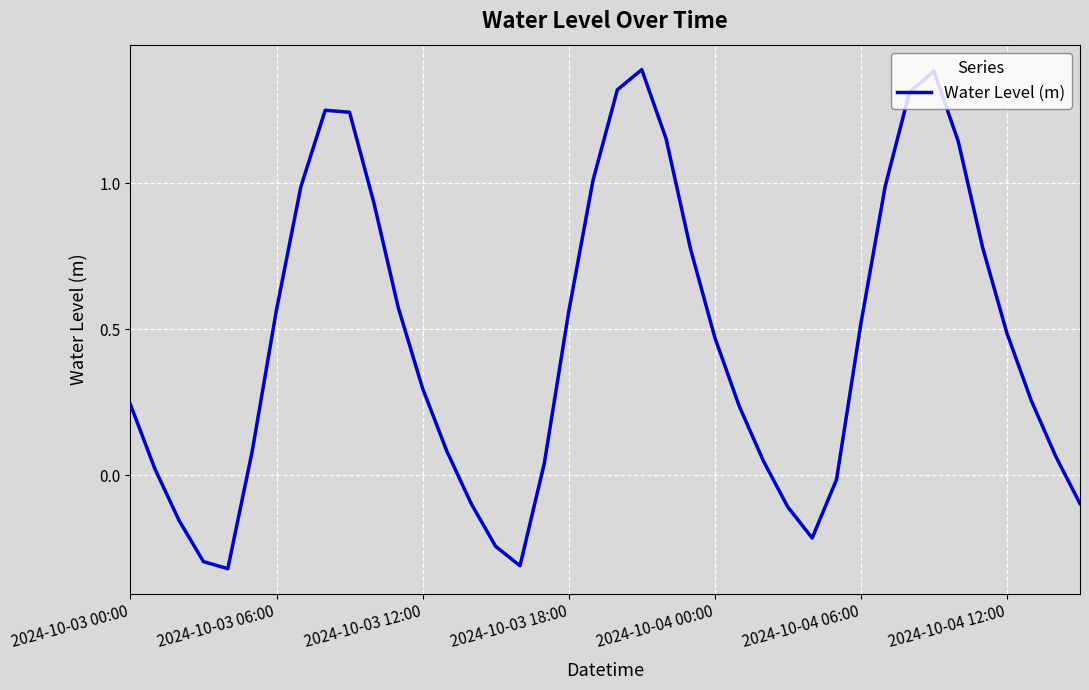

What is the difference between the second highest and second lowest values?

1.7